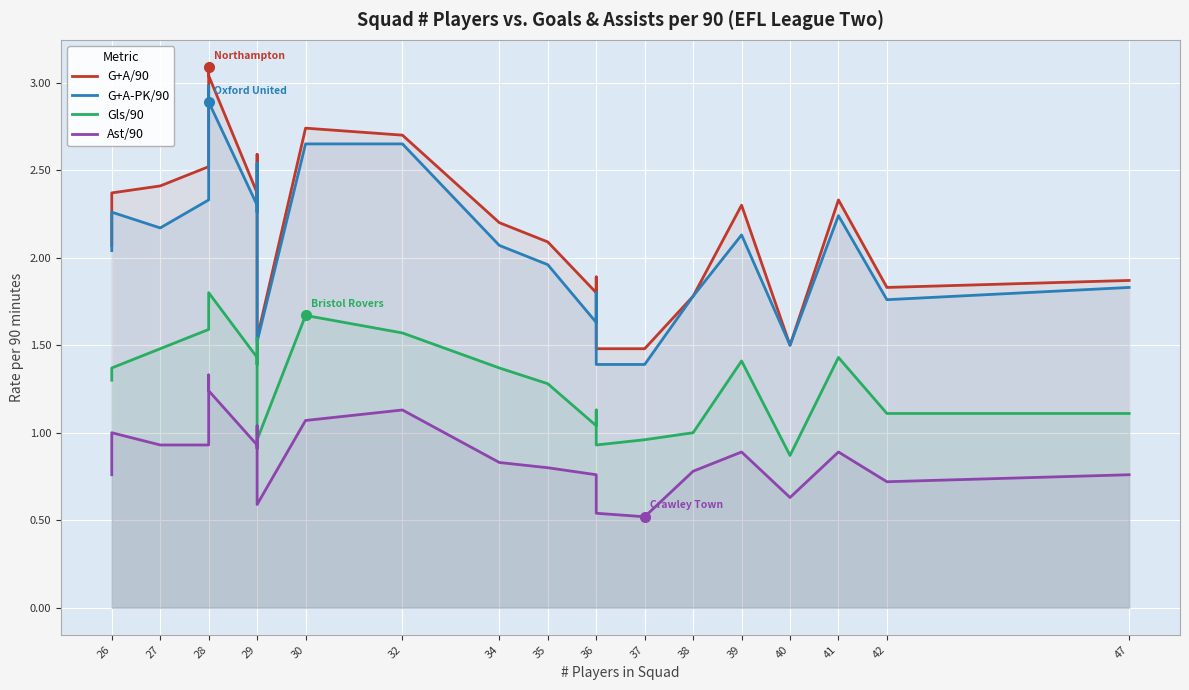

How many interior local valleys does the G+A-PK/90 series have?

6